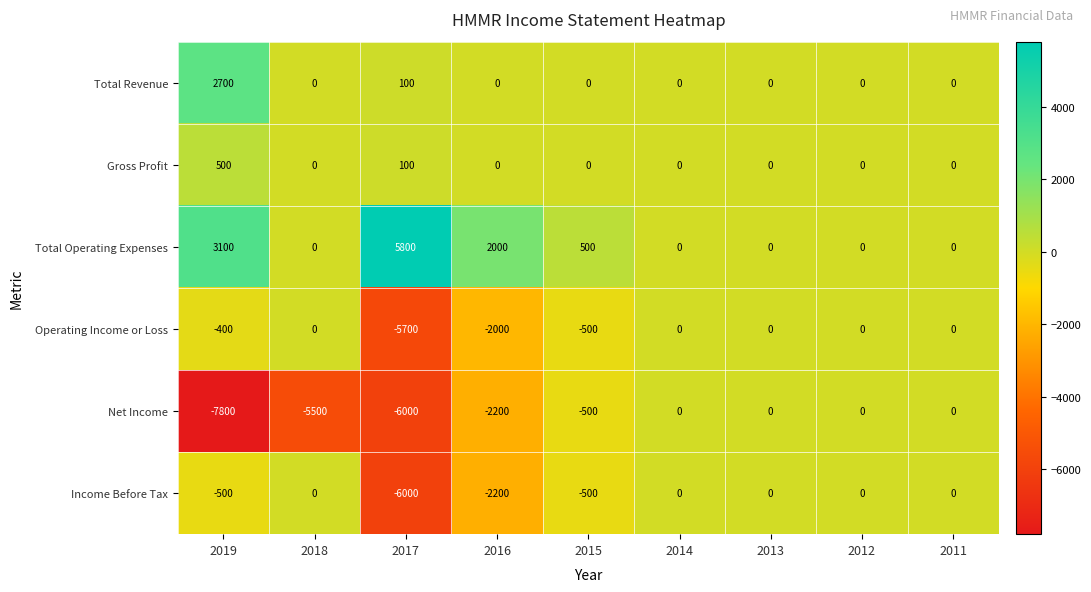

Which category has the highest value across all series?

2017